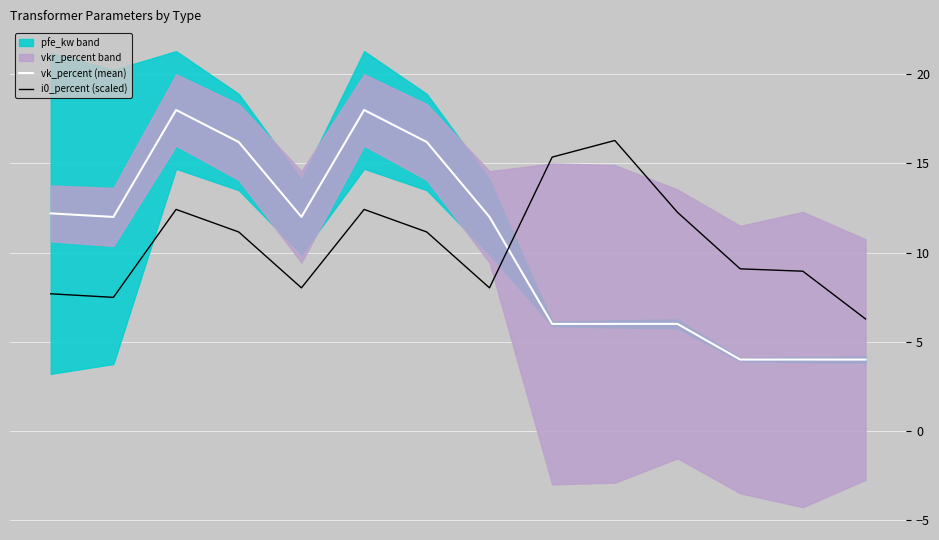

What is the value of the i0_percent (scaled) point at the 5th from the left?

8.0